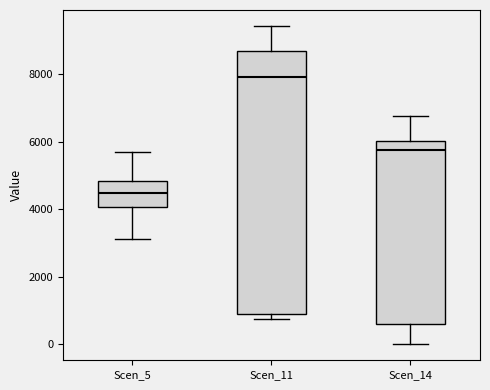

Comparing the boxes themselves (not the whiskers), which one is the tallest?

Scen_11